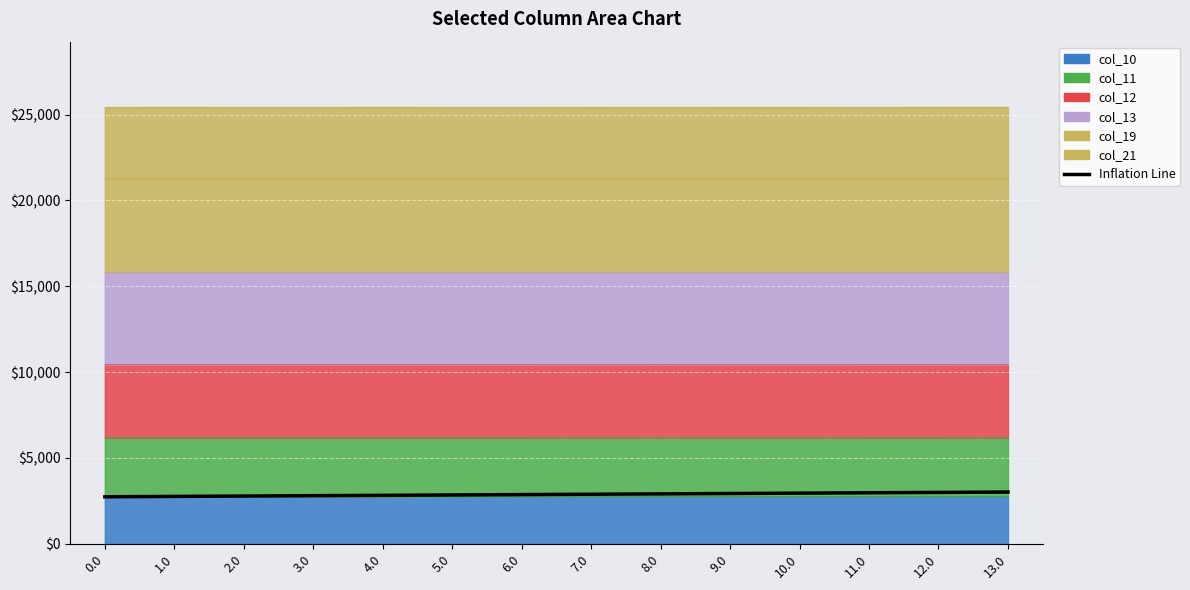

What is the average value?

2878.8